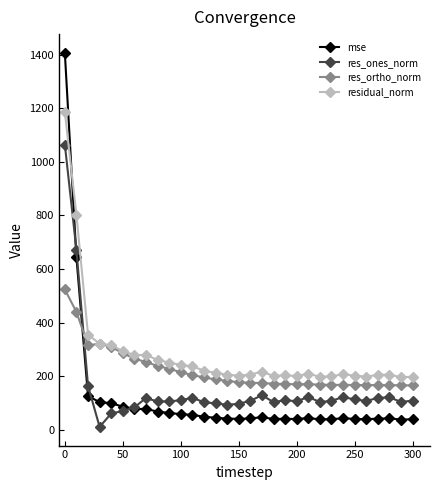

How many times do mse and residual_norm cross each other?

1